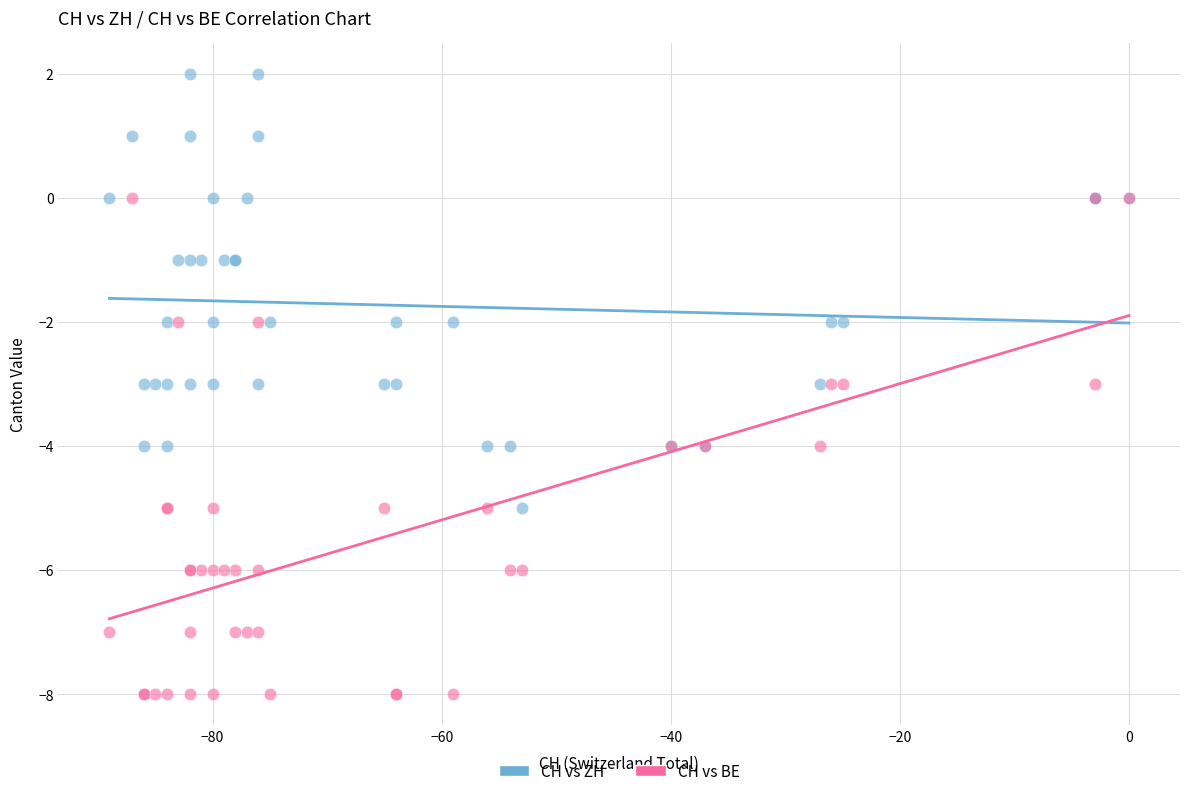

What are all the series names shown in the legend?

CH vs ZH, CH vs BE